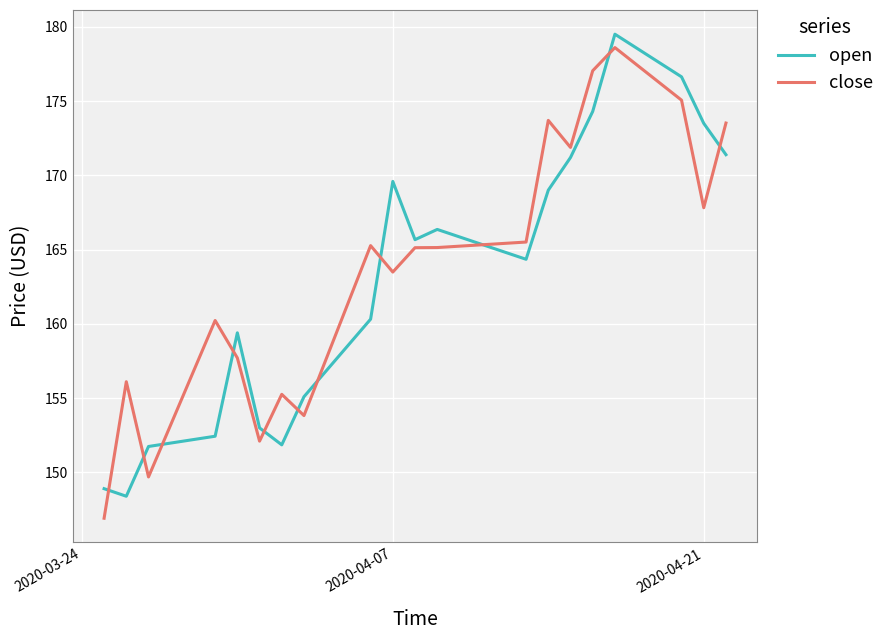

What is the difference between the maximum and minimum values in the close series?

31.7